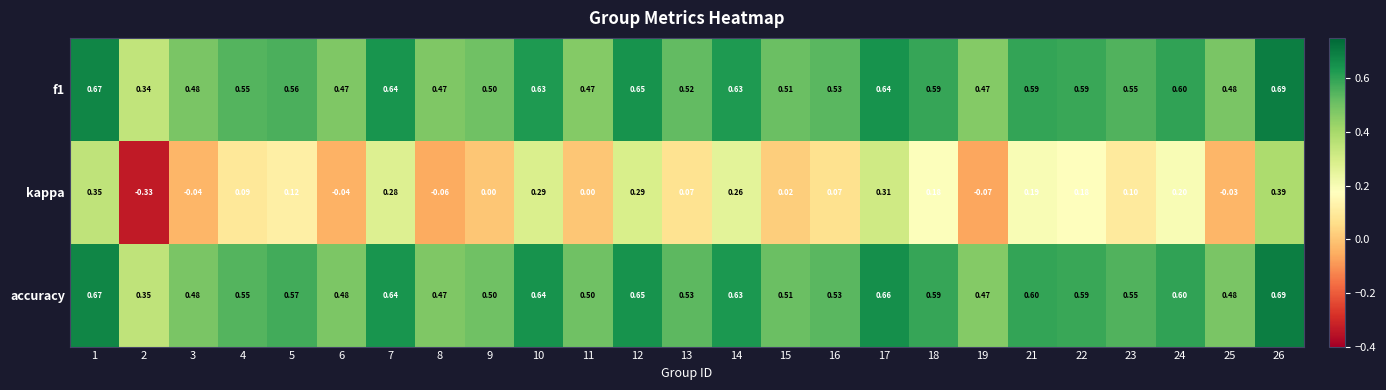

Which series has the largest range (max minus min)?

kappa